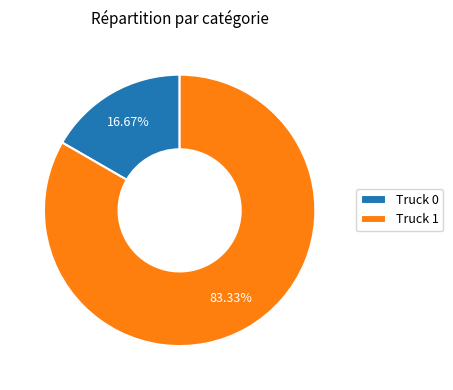

The Truck 0 slice represents 4% of the pie. True or false?

False